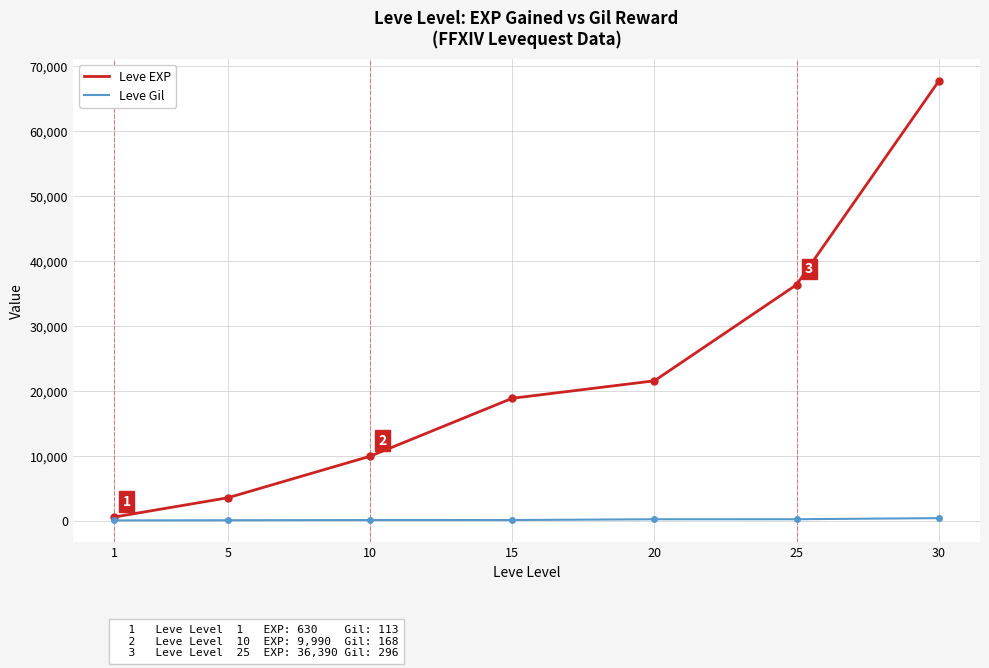

Which series changed the most between 5 and 30?

Leve EXP